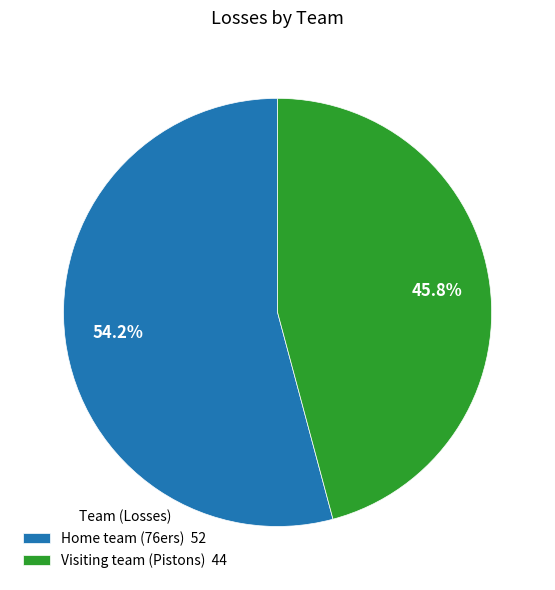

How many slices are in this pie chart?

2